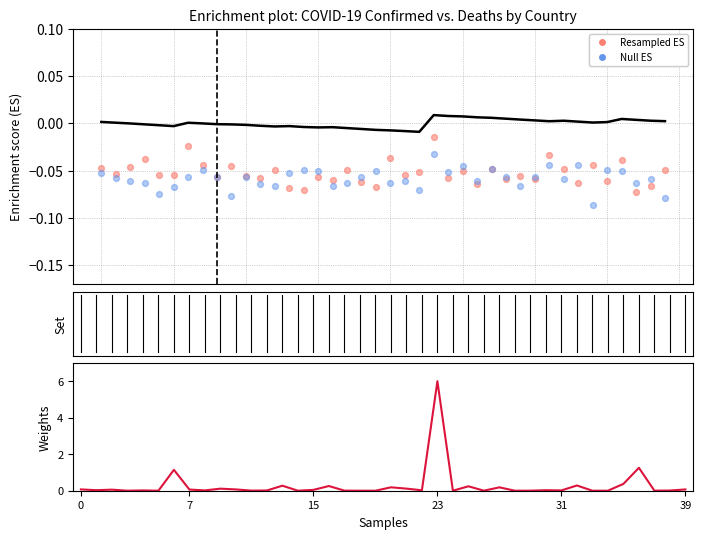

What is the total value across all series at 13?

0.2